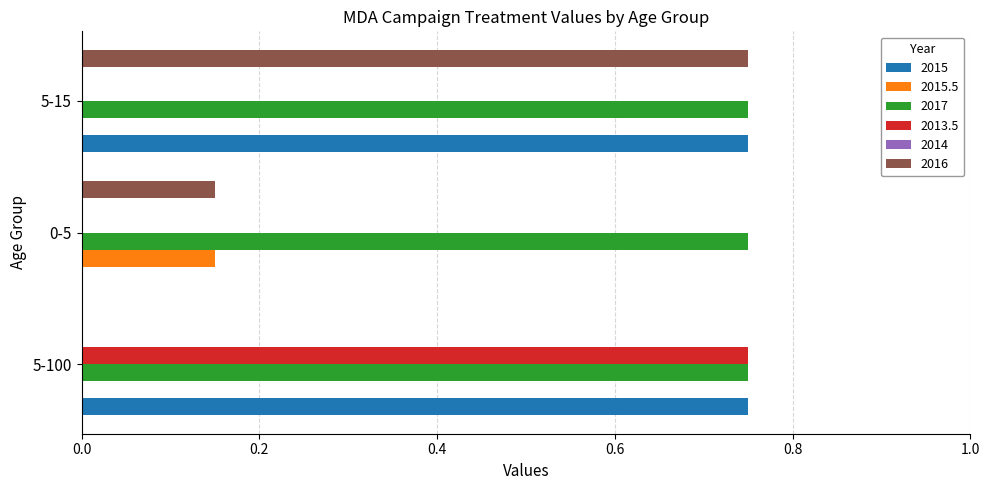

How many data points in 2015 are above 0?

2